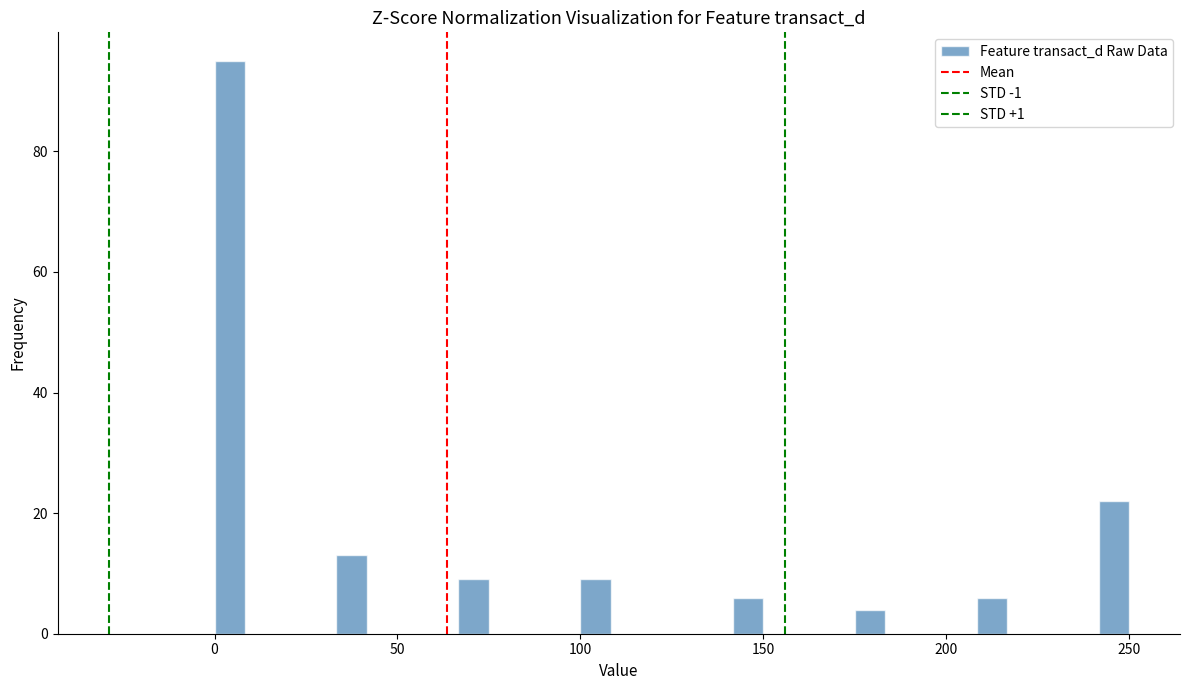

Around what value on the x-axis is the tallest bar? Give the approximate position of its centre, as read against the axis.

5